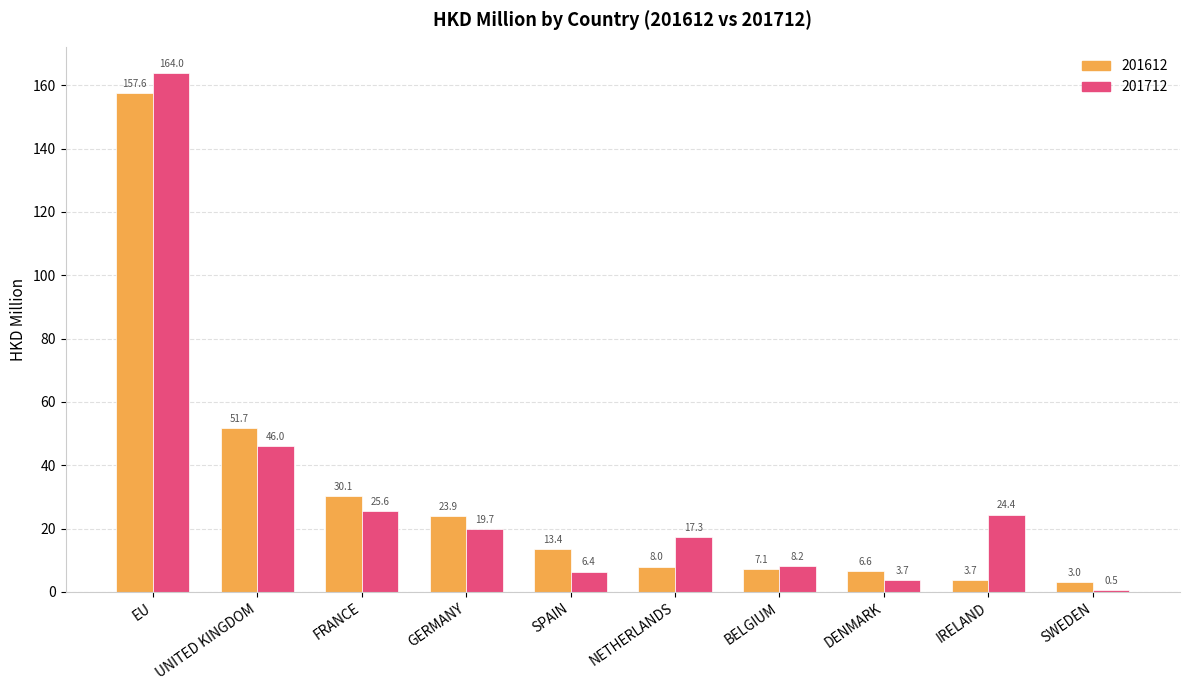

Reading left to right, list all the values displayed in this chart.

201612: 157.6	51.7	30.1	23.9	13.4	8.0	7.1	6.6	3.7	3.0
201712: 164.0	46.0	25.6	19.7	6.4	17.3	8.2	3.7	24.4	0.5